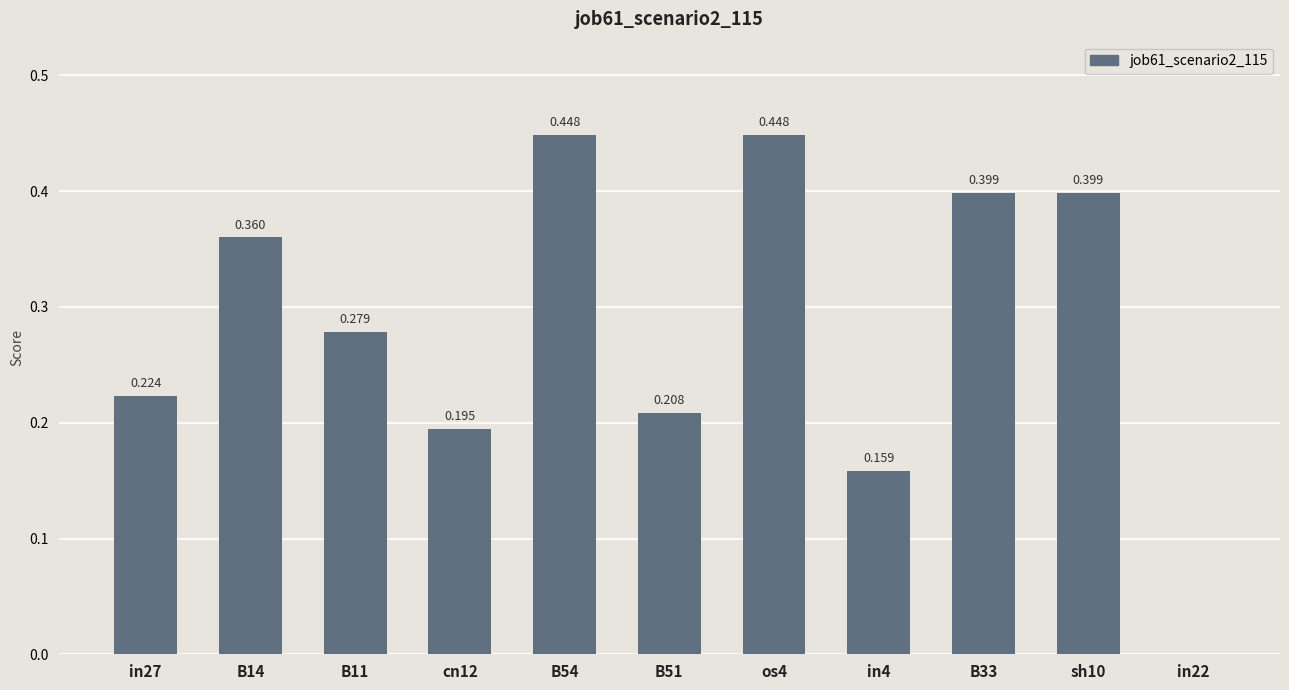

Which label corresponds to the largest value in the chart?

B54